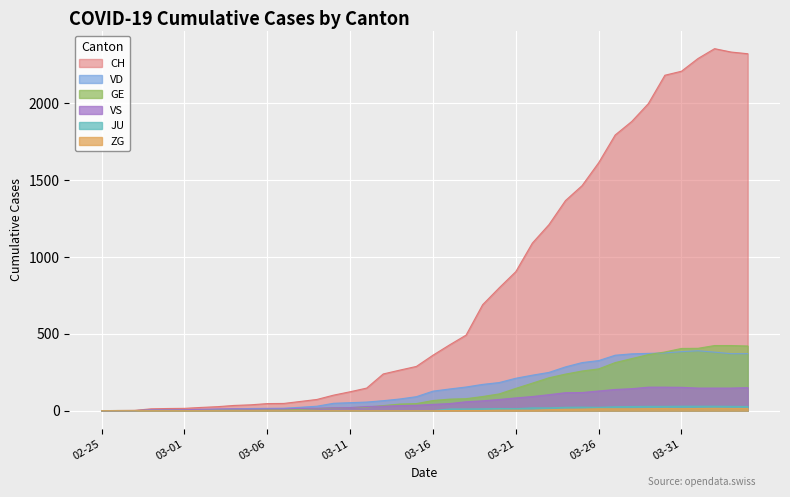

True or false: CH and ZG cross at least once.

False